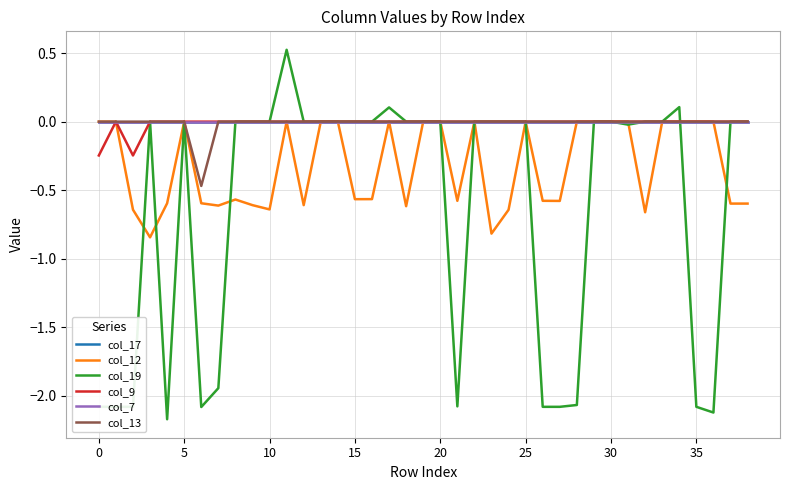

Does the chart have visible grid lines?

Yes